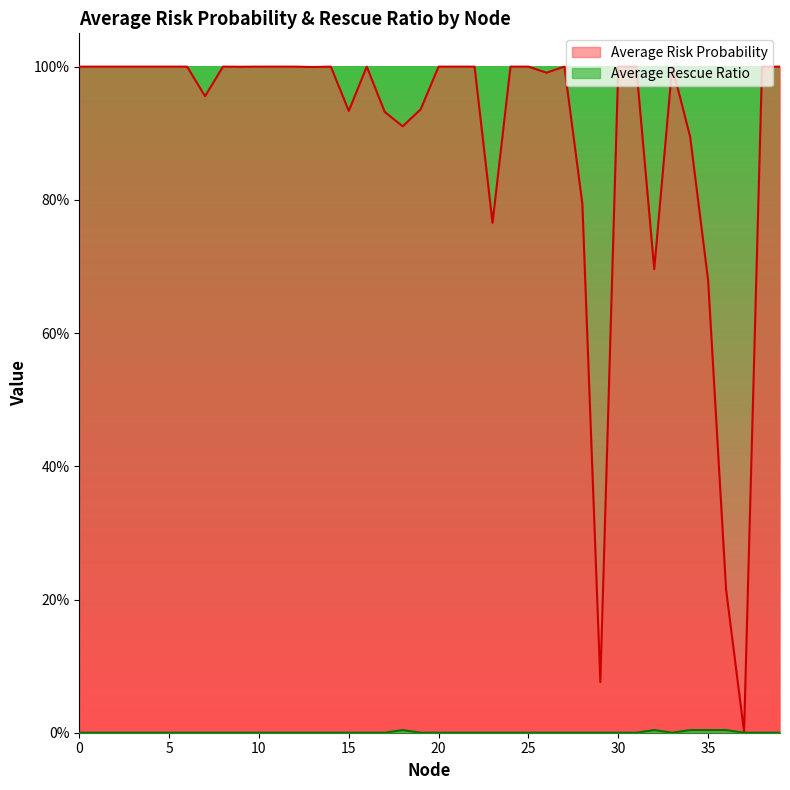

Between 0 and 39, which series saw the biggest shift?

Average Risk Probability